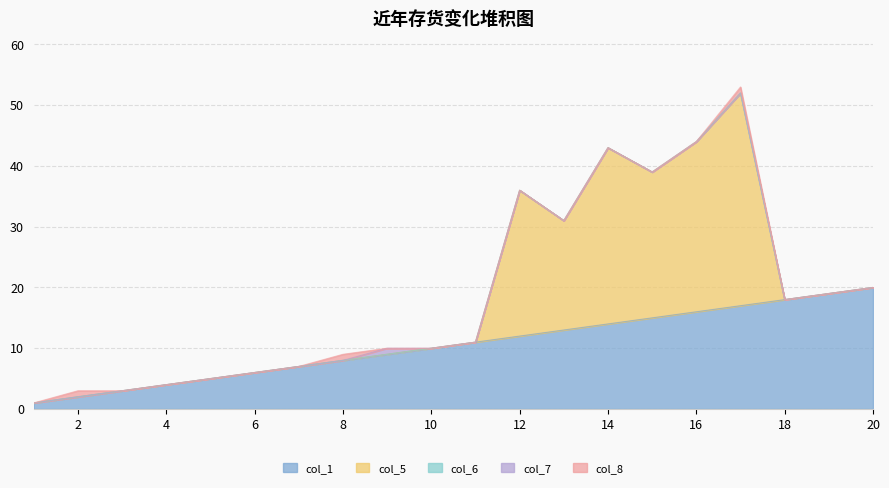

Does the chart have visible grid lines?

Yes